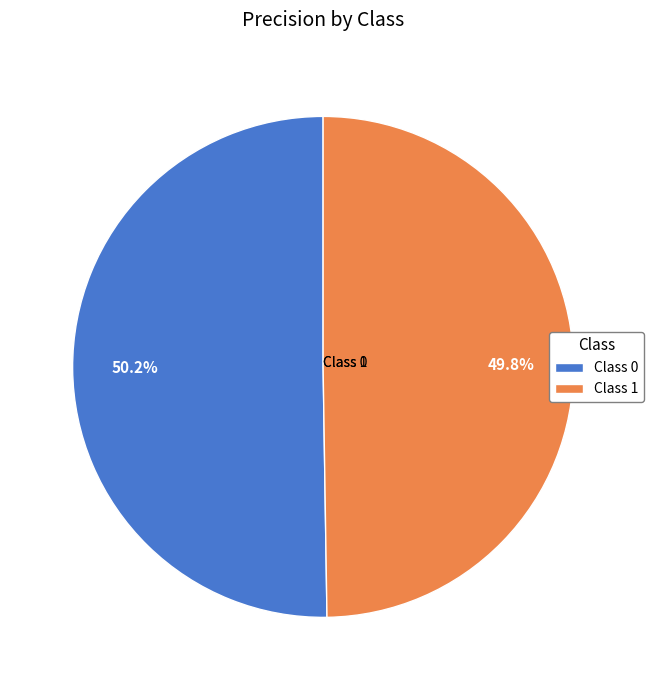

What is the total percentage of Class 0 and Class 1?

100.0%